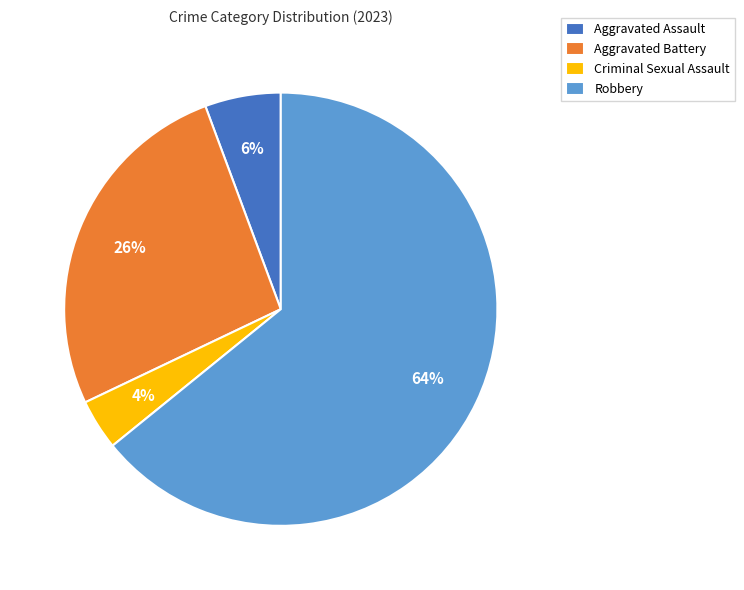

Which slice is the largest?

Robbery